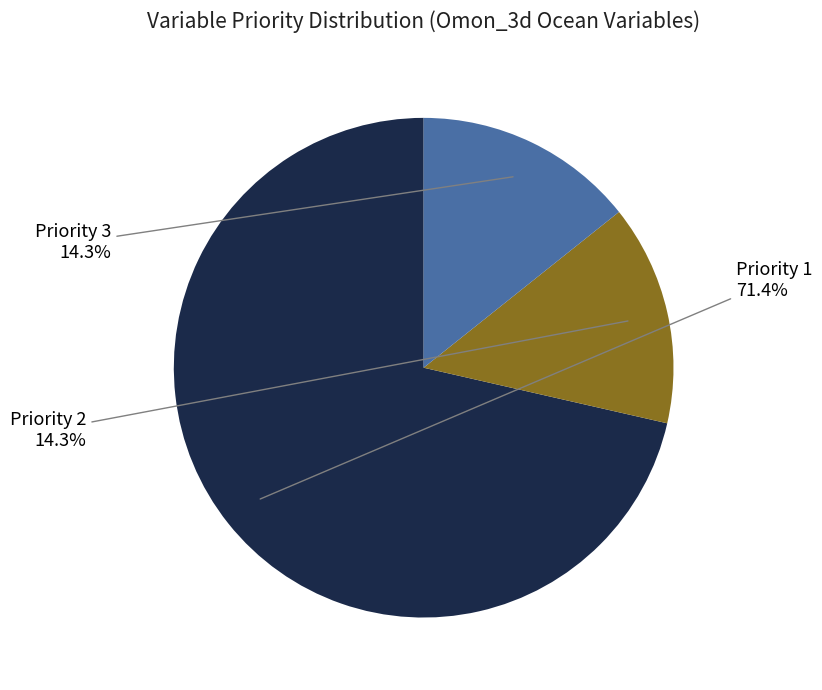

What is the total percentage of Priority 1 and Priority 3?

85.7%